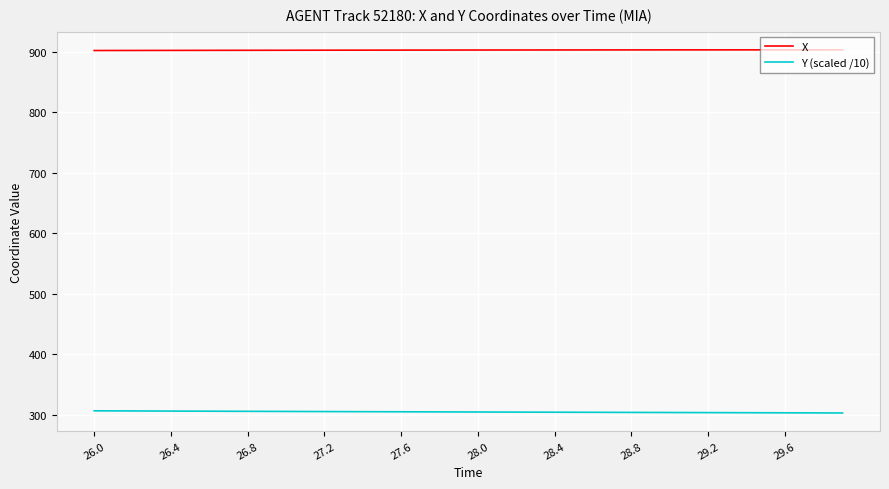

Which series has the largest total across all categories?

X